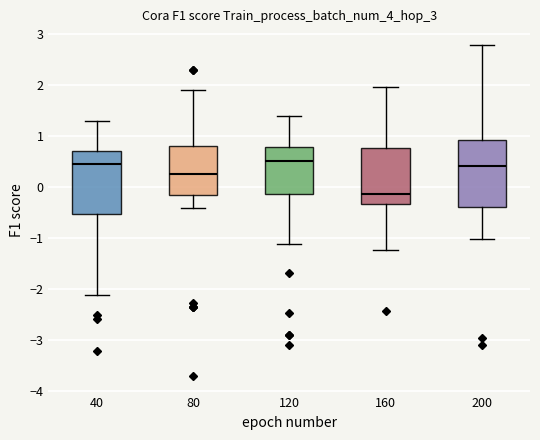

Where does the lower whisker of the box at x = 160 end on the y-axis? The values are not printed on the chart, so give them approximately, as read against the axis.

-1.2